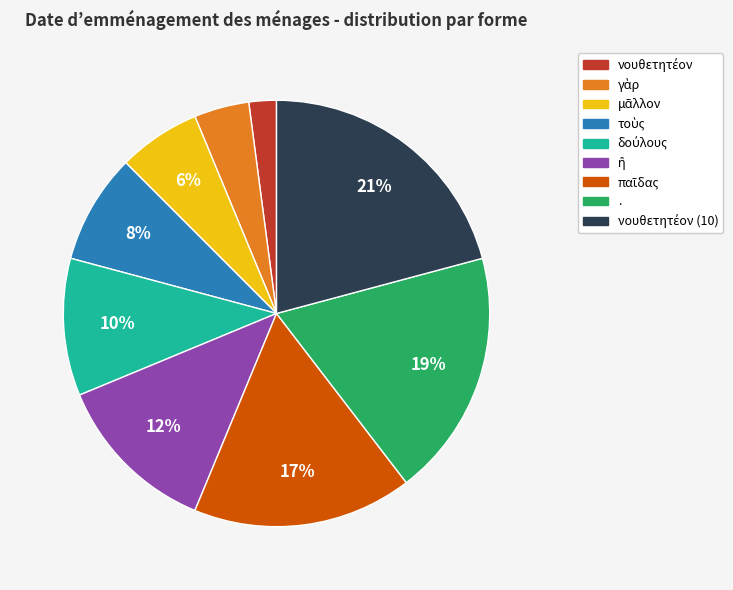

To the nearest percent, what is the difference between the largest and smallest slice percentages?

19%